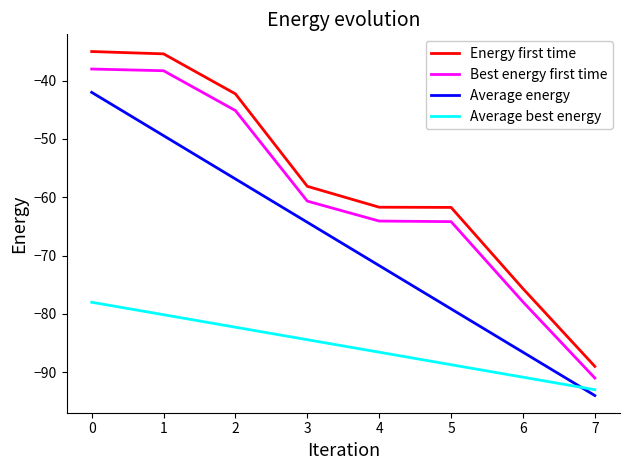

What is the sum of the Average energy values at 1 and 6?

-136.0